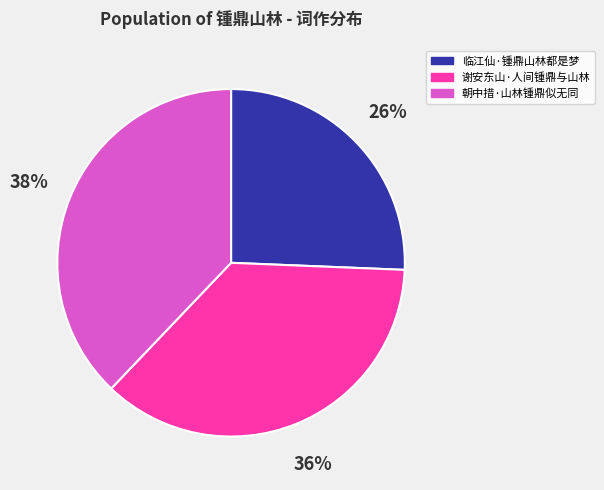

Which has a higher value, 朝中措·山林锺鼎似无同 or 谢安东山·人间锺鼎与山林?

朝中措·山林锺鼎似无同